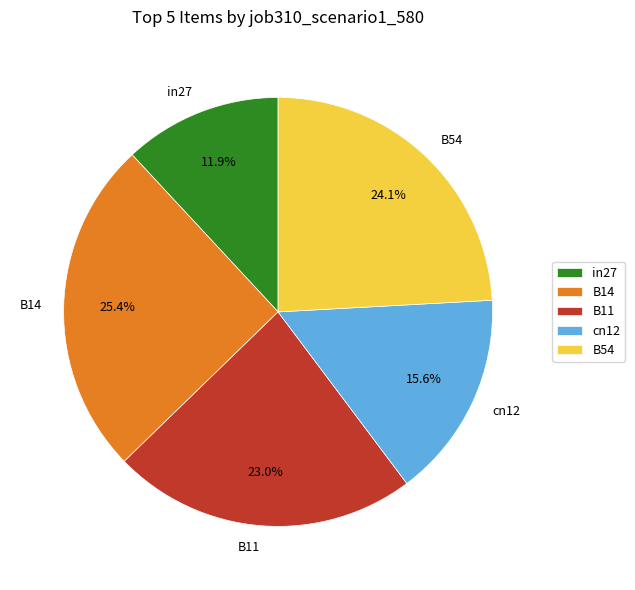

What is the ratio of the value at B14 to the value at B54?

1.1